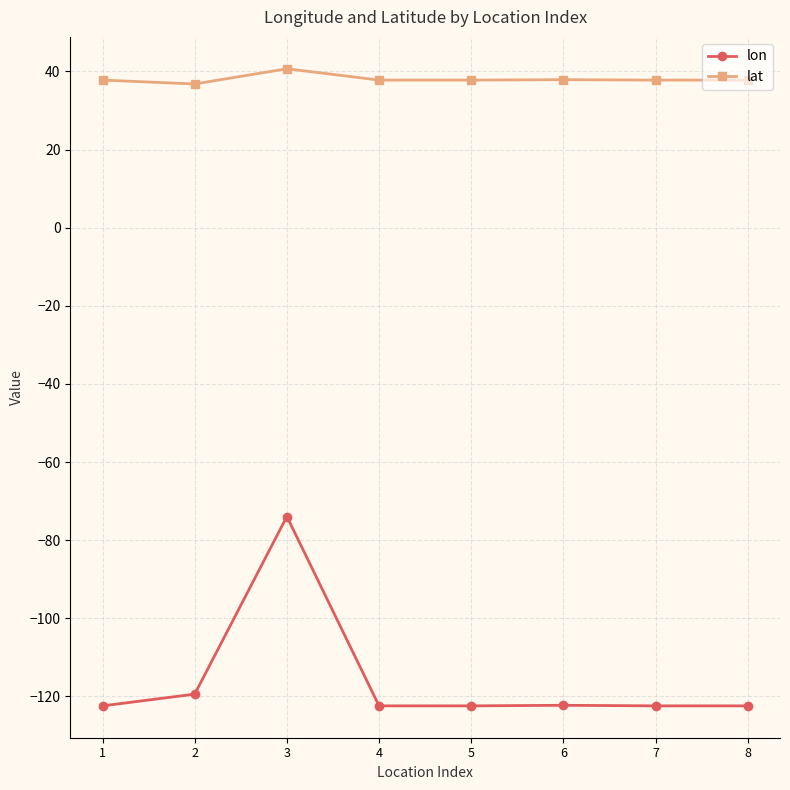

Rank the series by their maximum value, from highest to lowest.

lat, lon